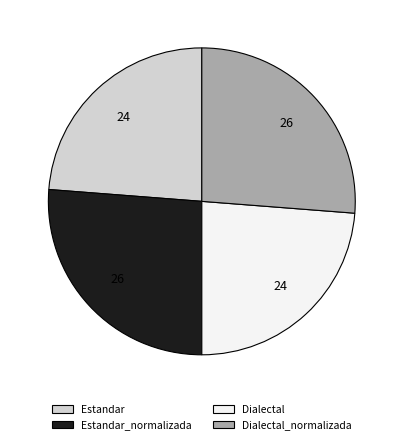

Is there any slice that represents more than half of the pie?

No